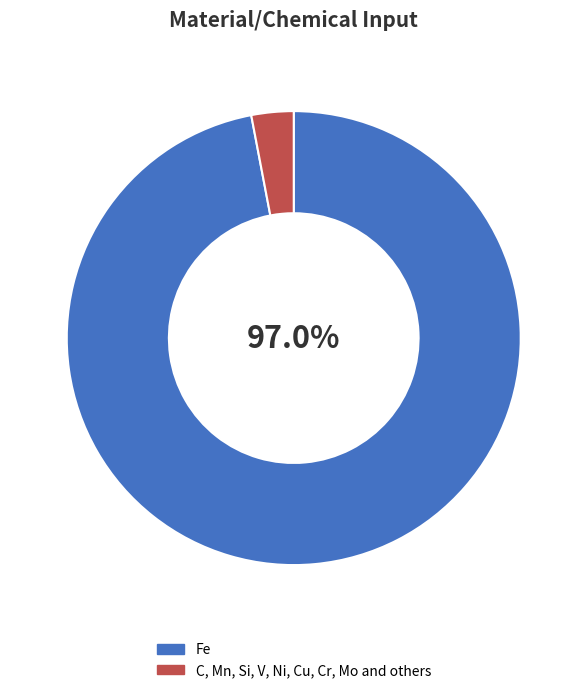

True or false: Fe accounts for 97% of the total.

True